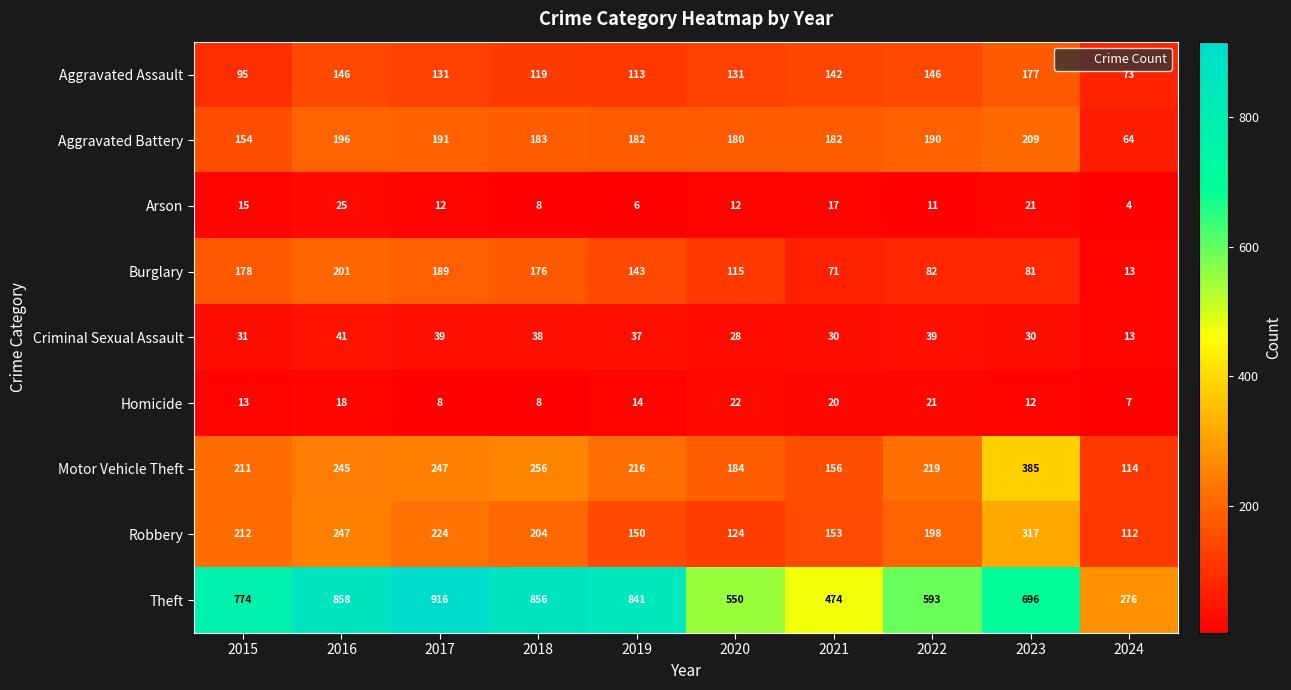

What is the spread (max minus min) of values at 2016?

840